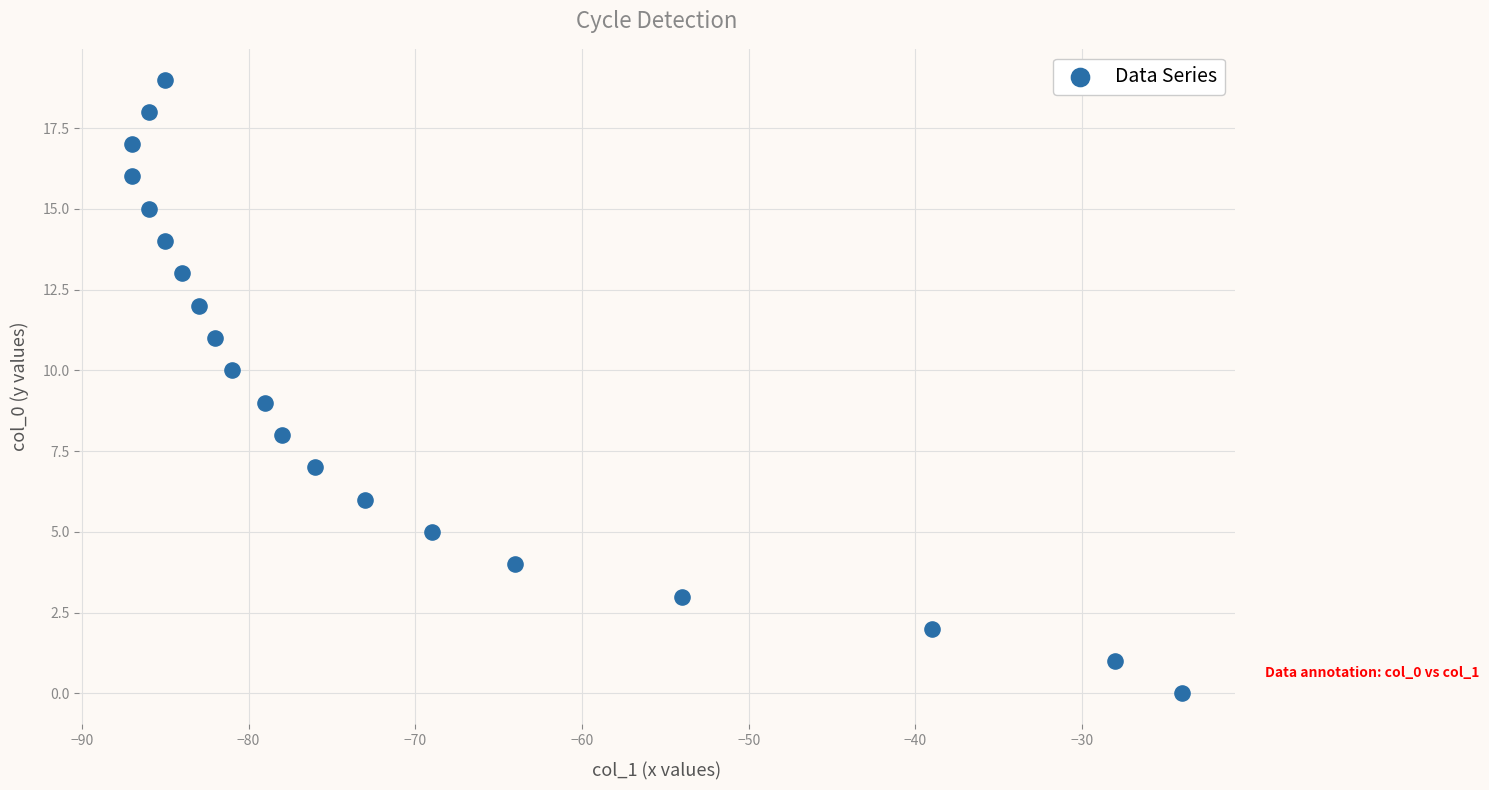

What is the range of Y values (max minus min)?

19